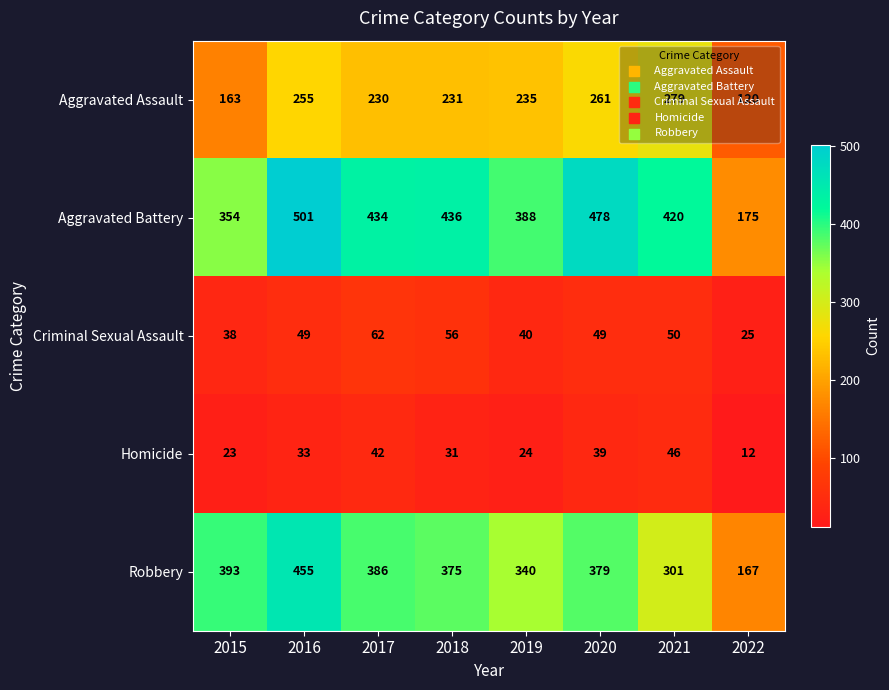

Between 2016 and 2017, which series saw the biggest shift?

Robbery